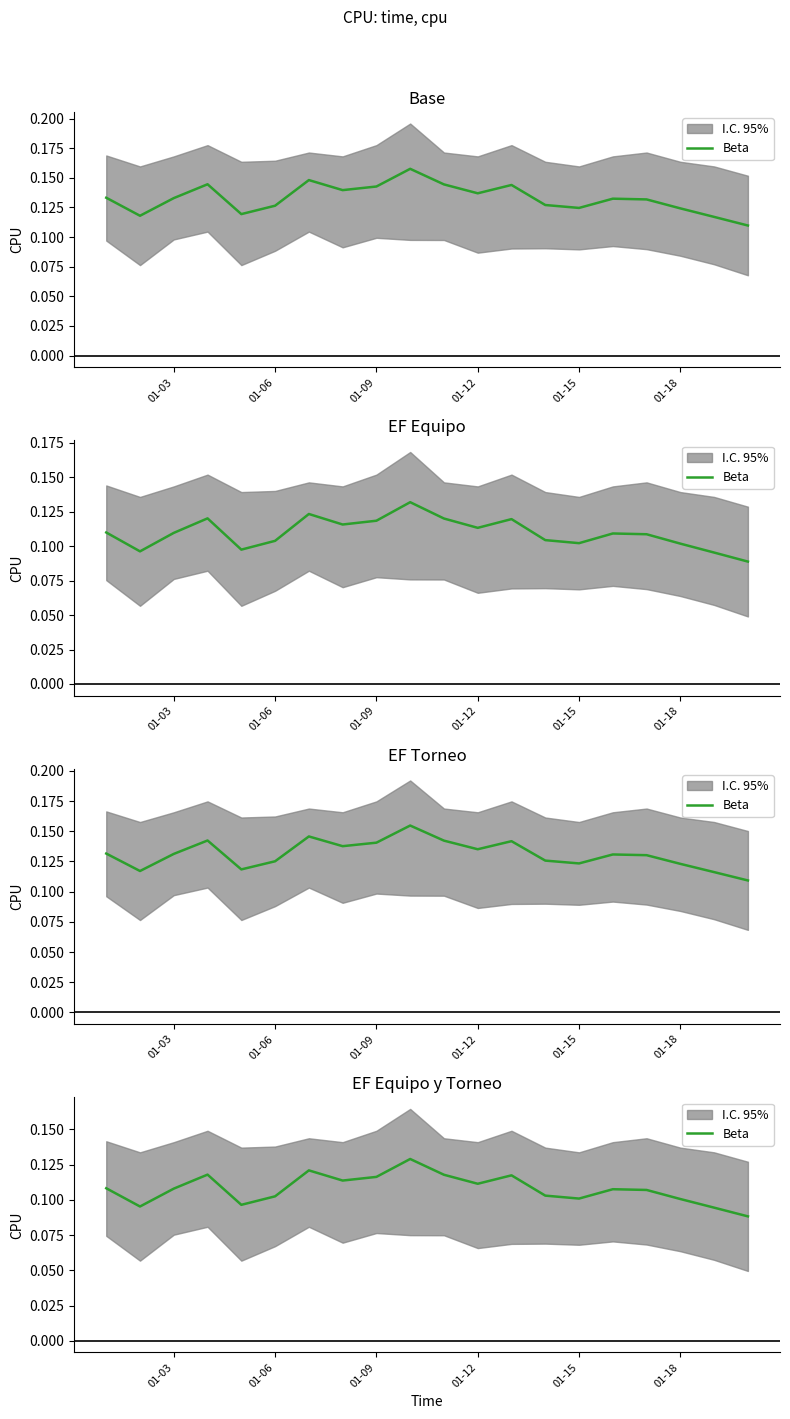

The value at 01-09 is 0.1. True or false?

True